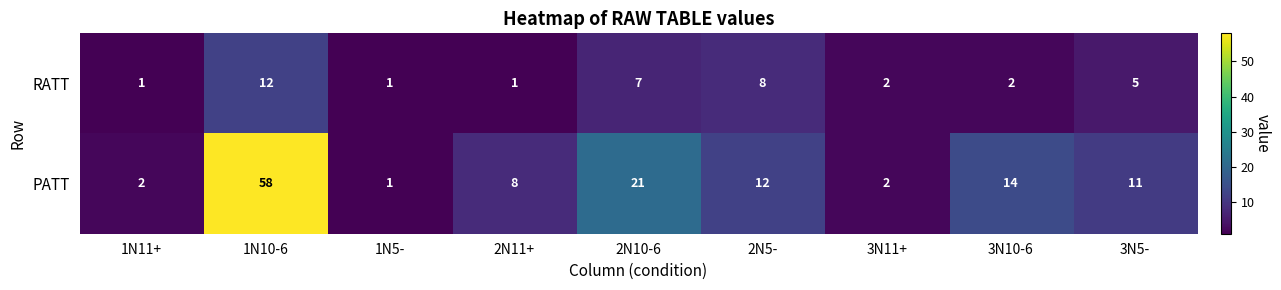

Reading right to left, list all the values displayed in this chart.

RATT: 3N5-=5	3N10-6=2	3N11+=2	2N5-=8	2N10-6=7	2N11+=1	1N5-=1	1N10-6=12	1N11+=1
PATT: 3N5-=11	3N10-6=14	3N11+=2	2N5-=12	2N10-6=21	2N11+=8	1N5-=1	1N10-6=58	1N11+=2